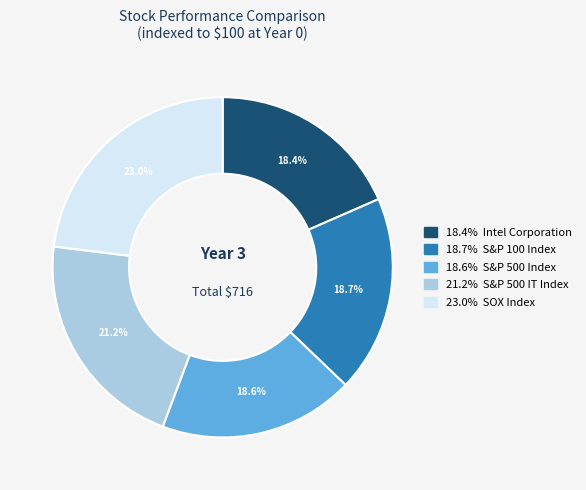

Is there a majority slice in this chart?

No